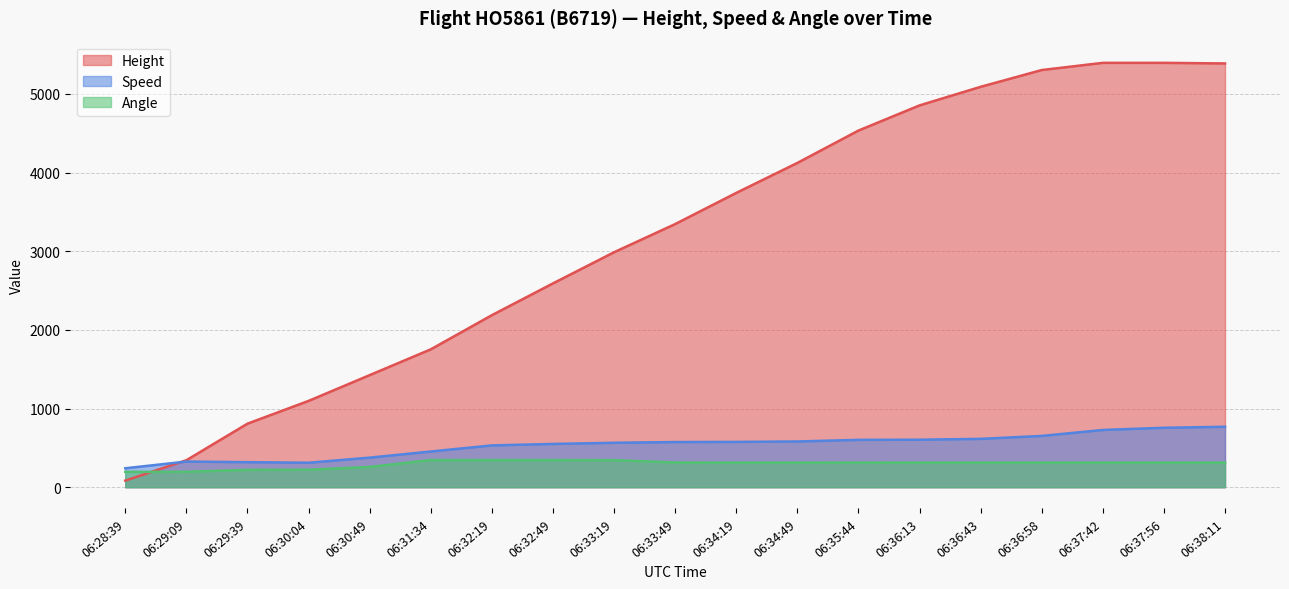

What is the difference between the highest and lowest values at 06:29:39?

587.7